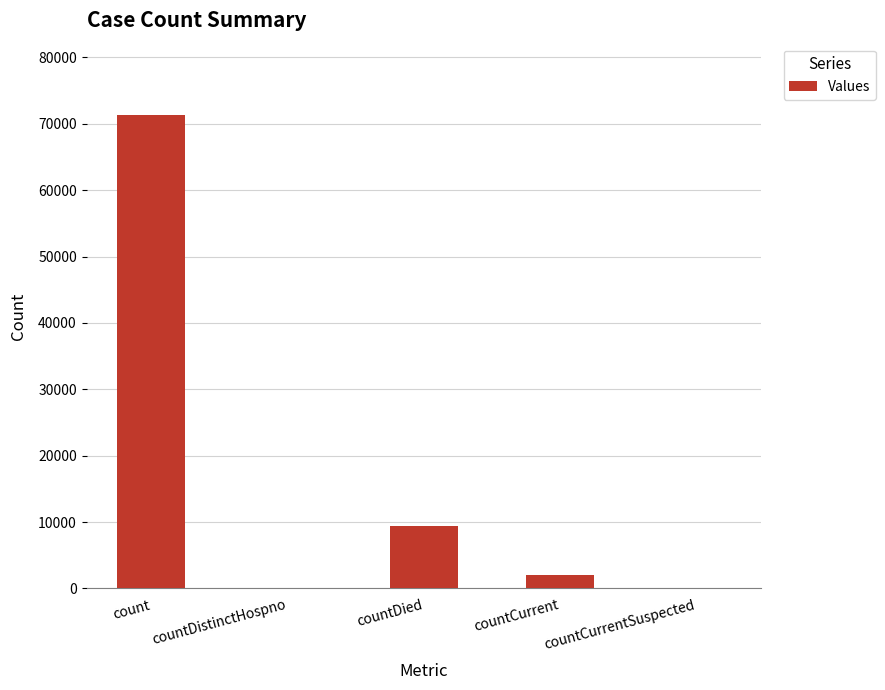

What is the sum of all values?

82776